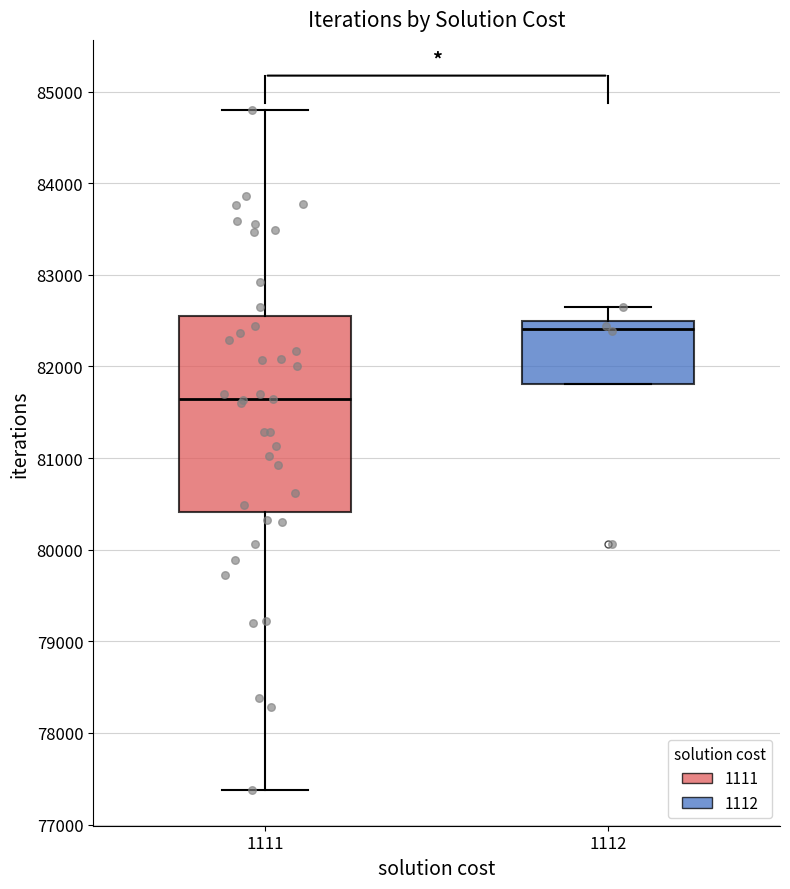

Reading left to right, transcribe this box plot: for each box, give where its median line is, the range the box spans, and where its two whiskers end, as read against the y-axis. The values are not printed on the chart, so give them approximately, as read against the axis.

1111: median 81600, box 80400 to 82500, whiskers 77400 to 84800
1112: median 82400, box 81800 to 82500, whiskers 81800 to 82700